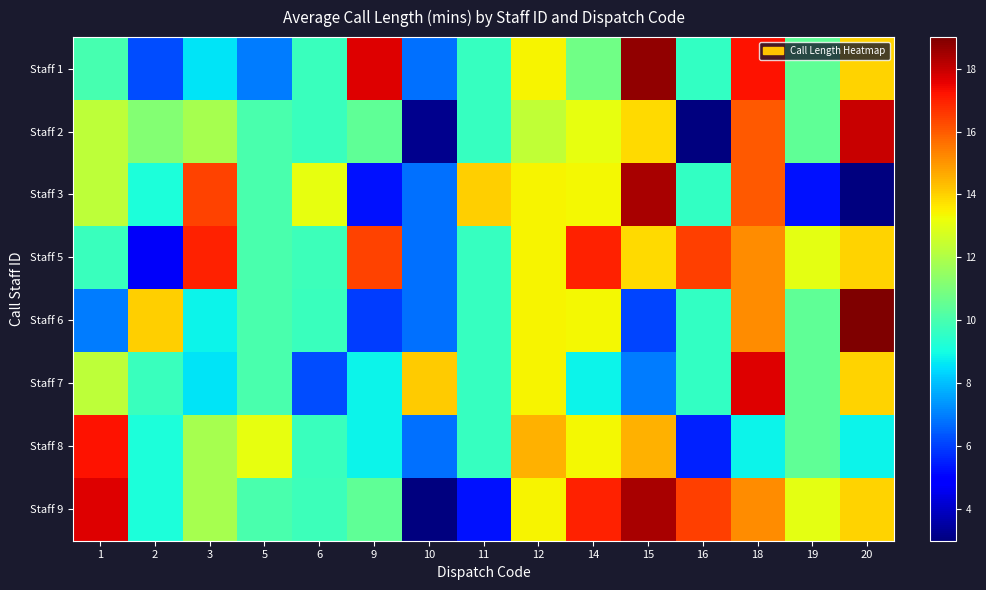

Count the number of data series in this chart.

8